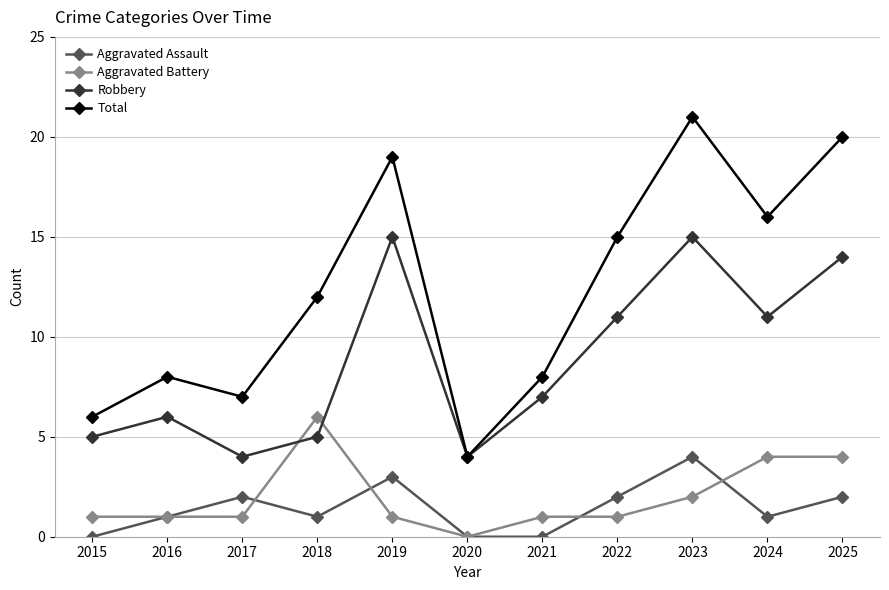

True or false: Aggravated Assault and Total cross at least once.

False